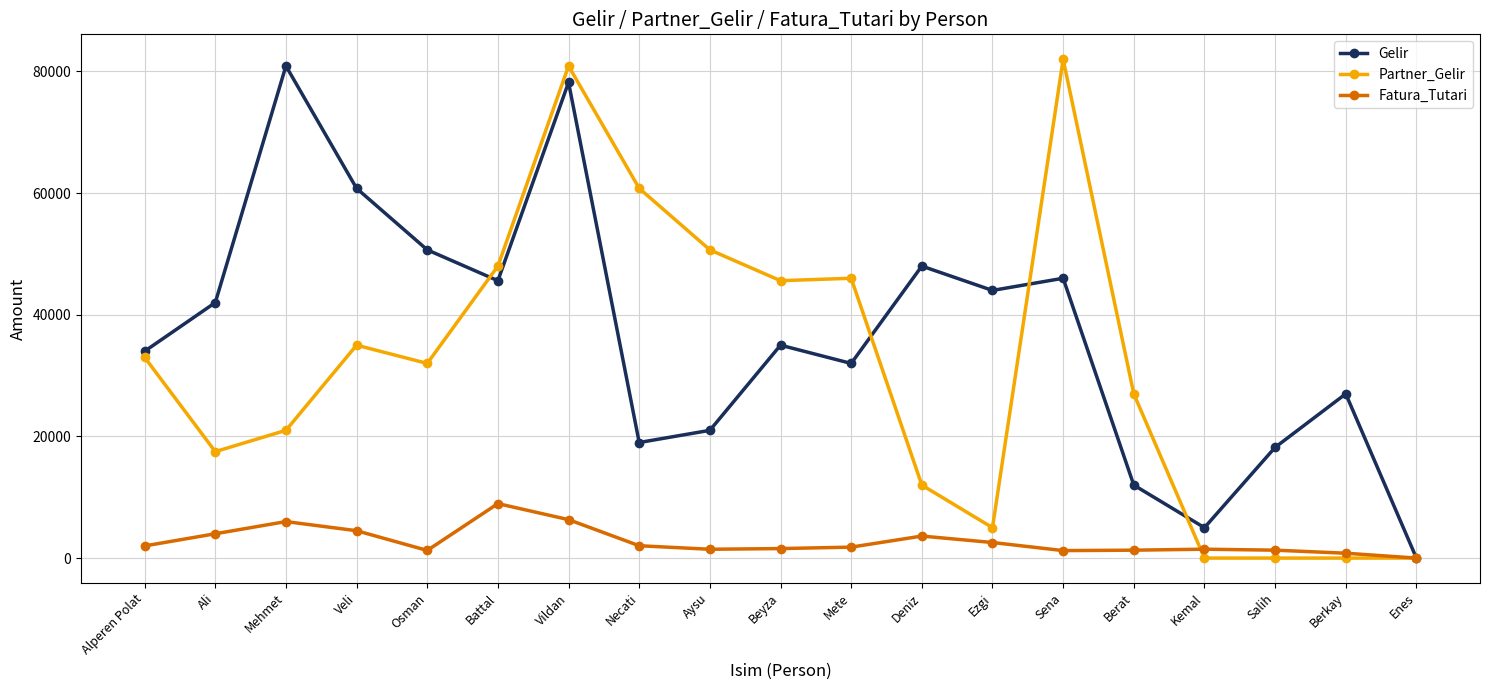

Is this an area chart (filled region under the line)?

No